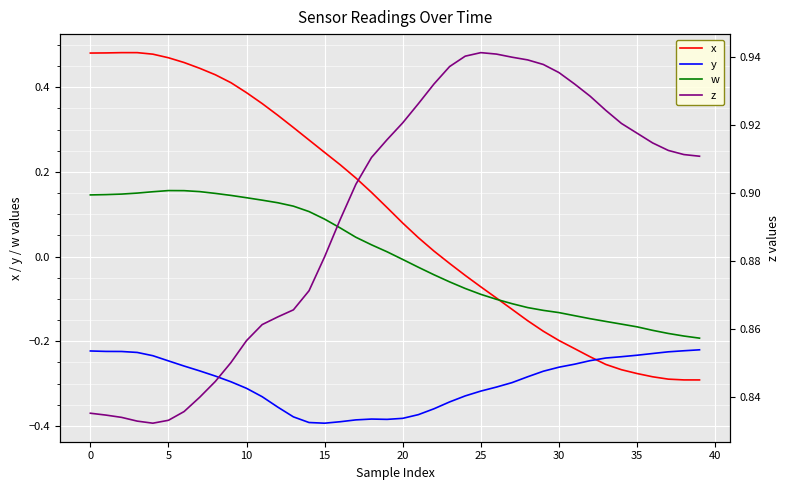

True or false: x has a value of -0.2 at 27.

False